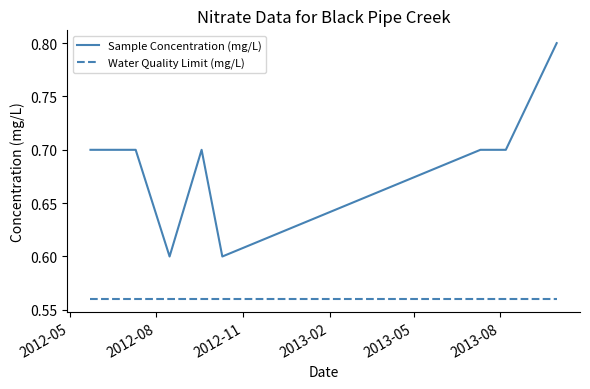

Which series has the widest spread of values?

Sample Concentration (mg/L)